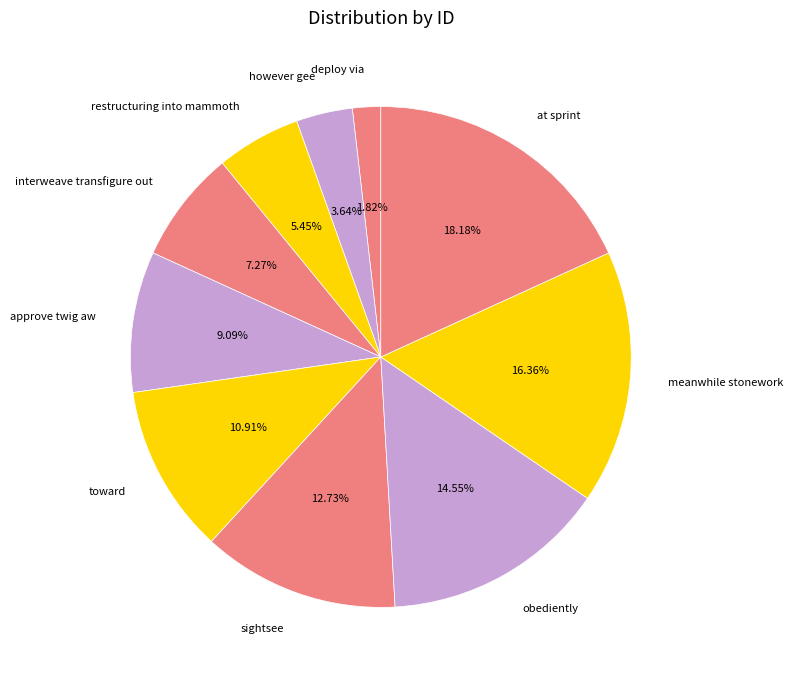

Count the number of slices in the pie.

10